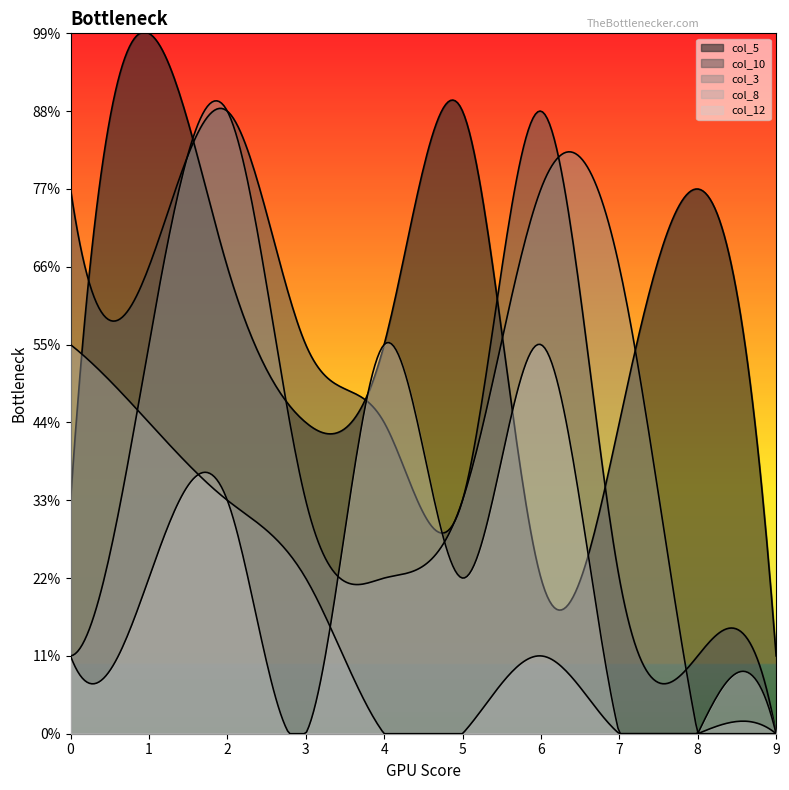

At which category does the chart reach its peak across all series?

1